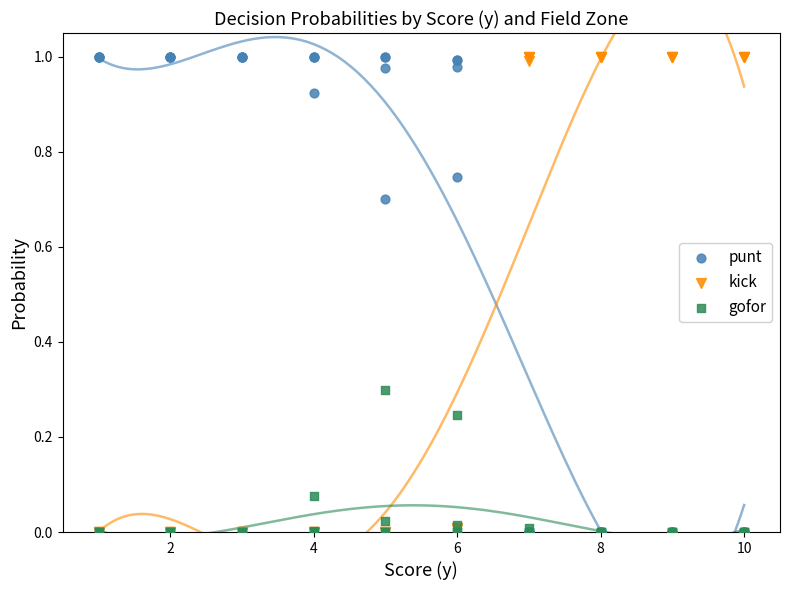

What are all the series names shown in the legend?

punt, kick, gofor